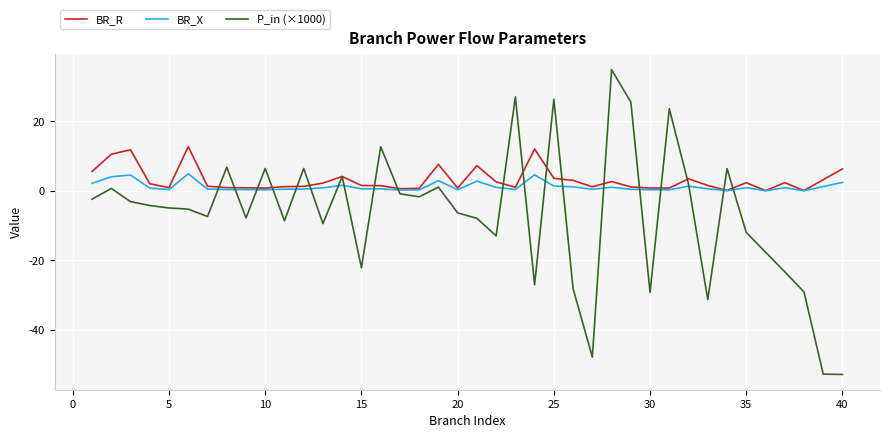

What is the maximum value shown in the chart?

34.9